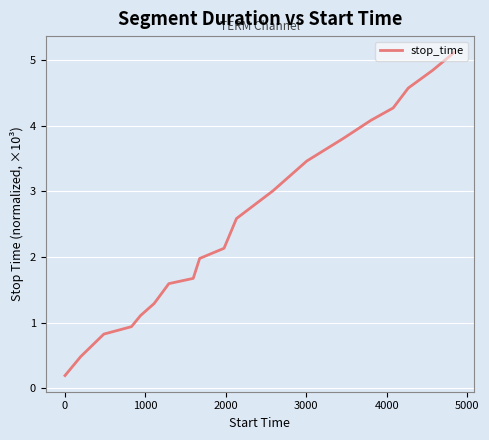

What is the greatest value displayed?

5.1